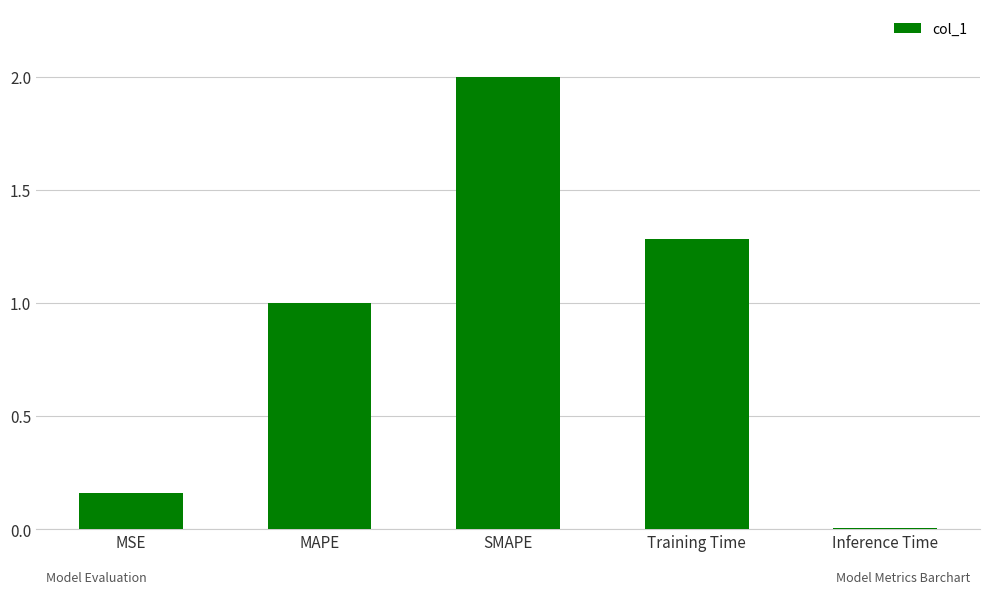

At which category does the chart reach its peak across all series?

SMAPE